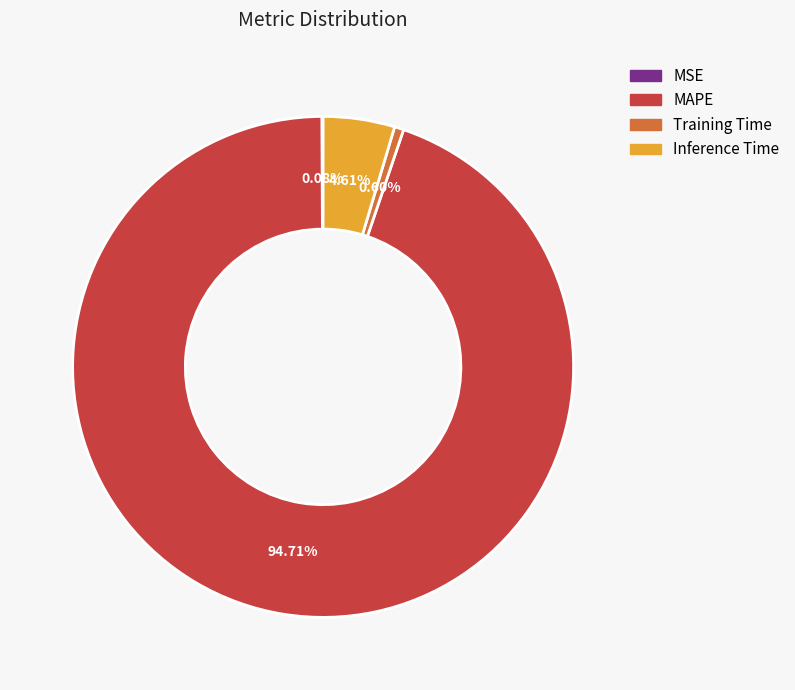

Does Inference Time account for over 50% of the chart?

No